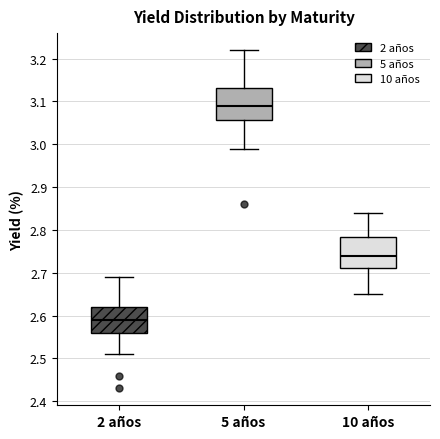

Reading left to right, transcribe this box plot: for each box, give where its median line is, the range the box spans, and where its two whiskers end, as read against the y-axis. The values are not printed on the chart, so give them approximately, as read against the axis.

2 años: median 2.59, box 2.56 to 2.62, whiskers 2.51 to 2.69
5 años: median 3.09, box 3.06 to 3.13, whiskers 2.99 to 3.22
10 años: median 2.74, box 2.71 to 2.78, whiskers 2.65 to 2.84